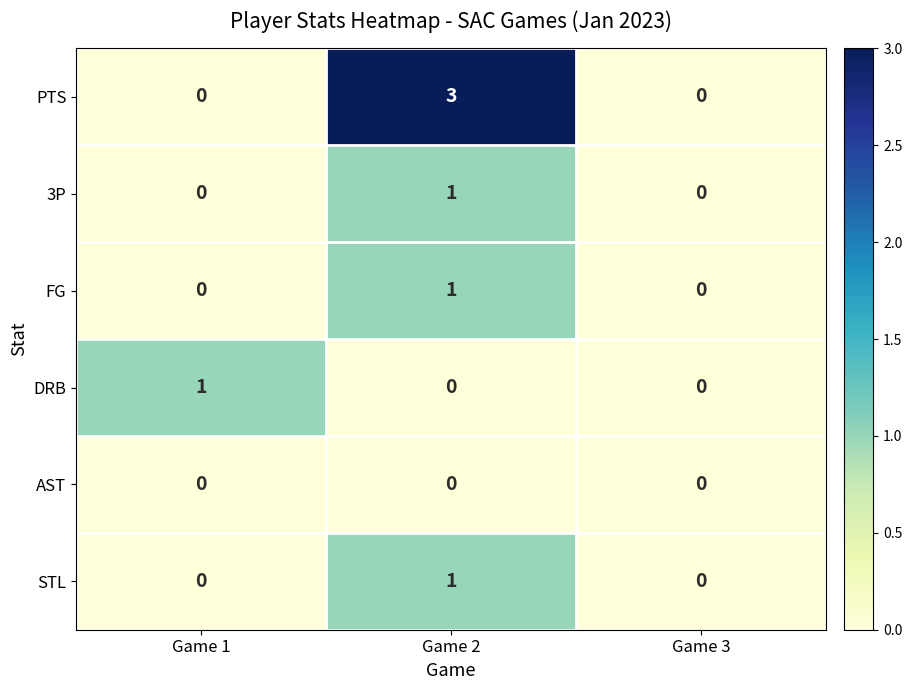

What is the spread (max minus min) of values at Game 2?

3